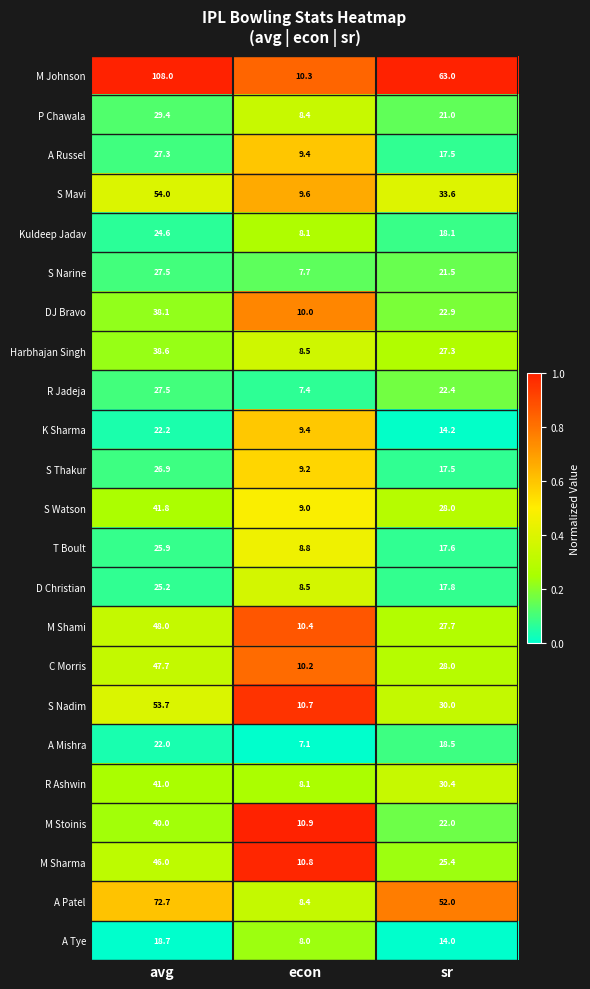

Rank the categories by S Narine value from lowest to highest.

econ, sr, avg